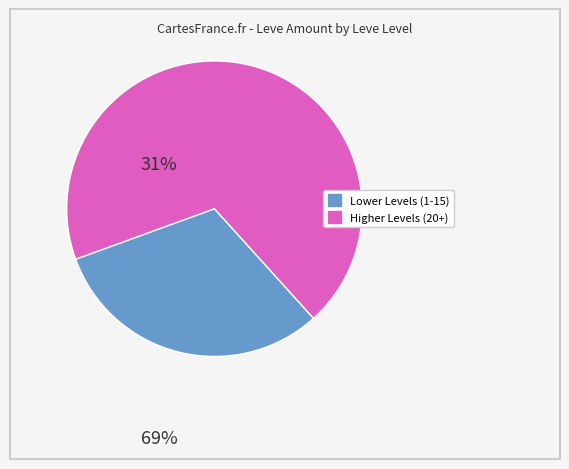

Does any single category account for the majority?

Yes